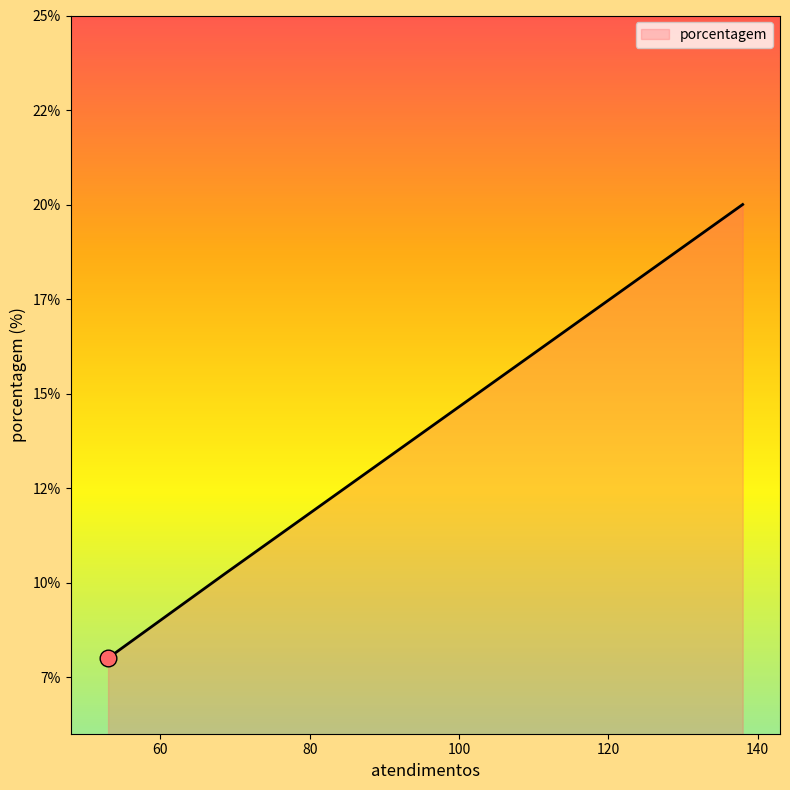

Does the chart have visible grid lines?

No